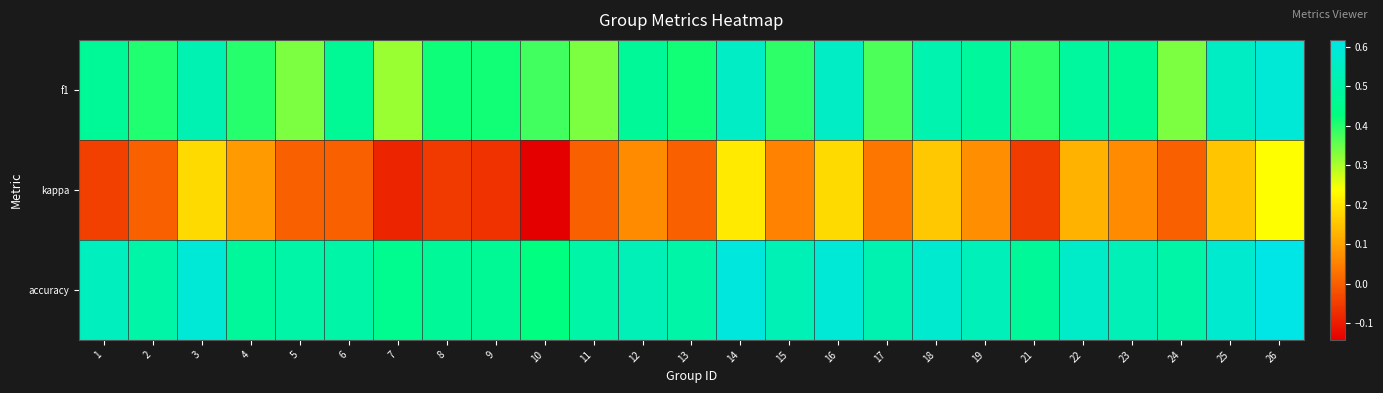

What is the minimum value shown in the chart?

-0.1